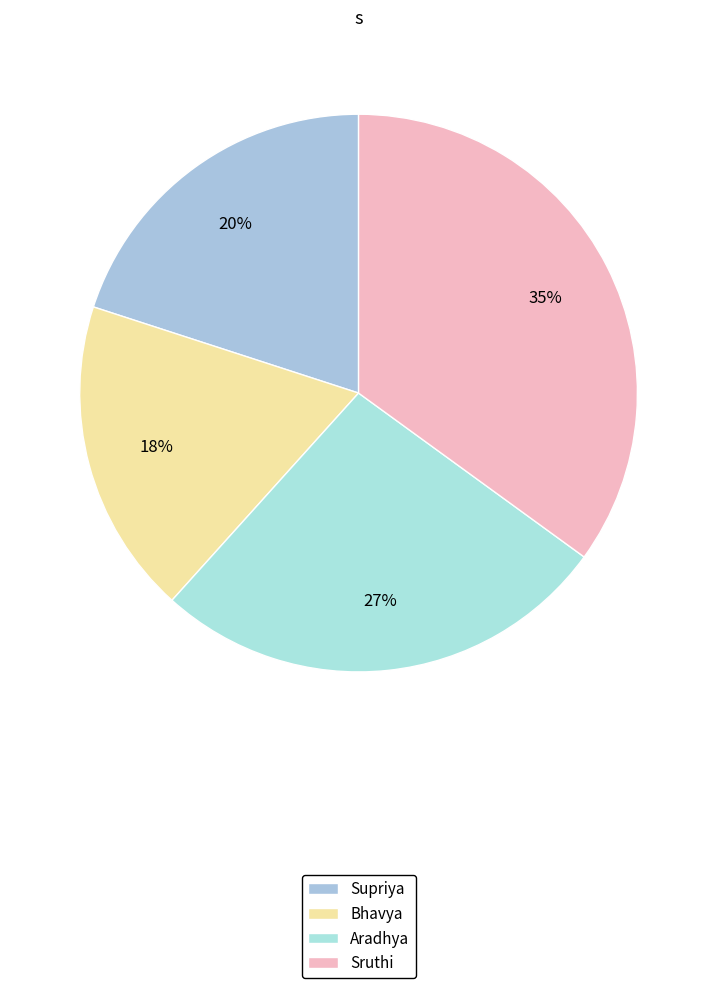

How many slices are in this pie chart?

4